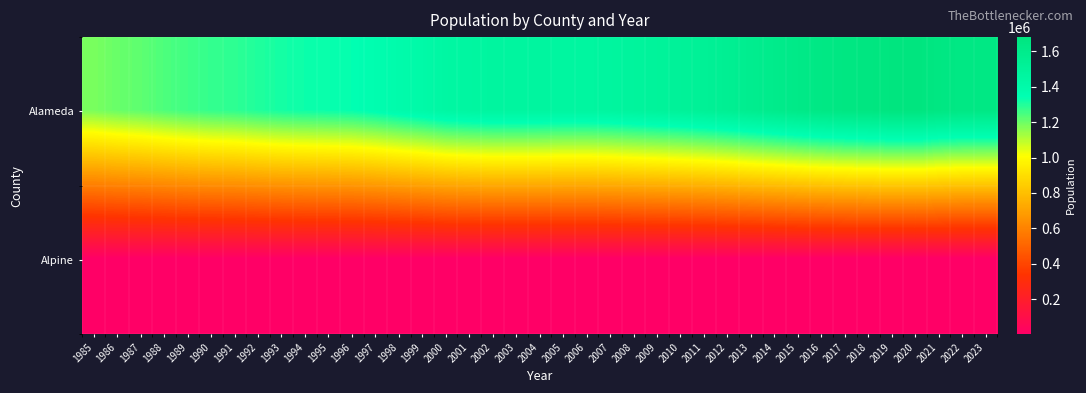

List the series in order of their peak value, lowest first.

Alpine, Alameda